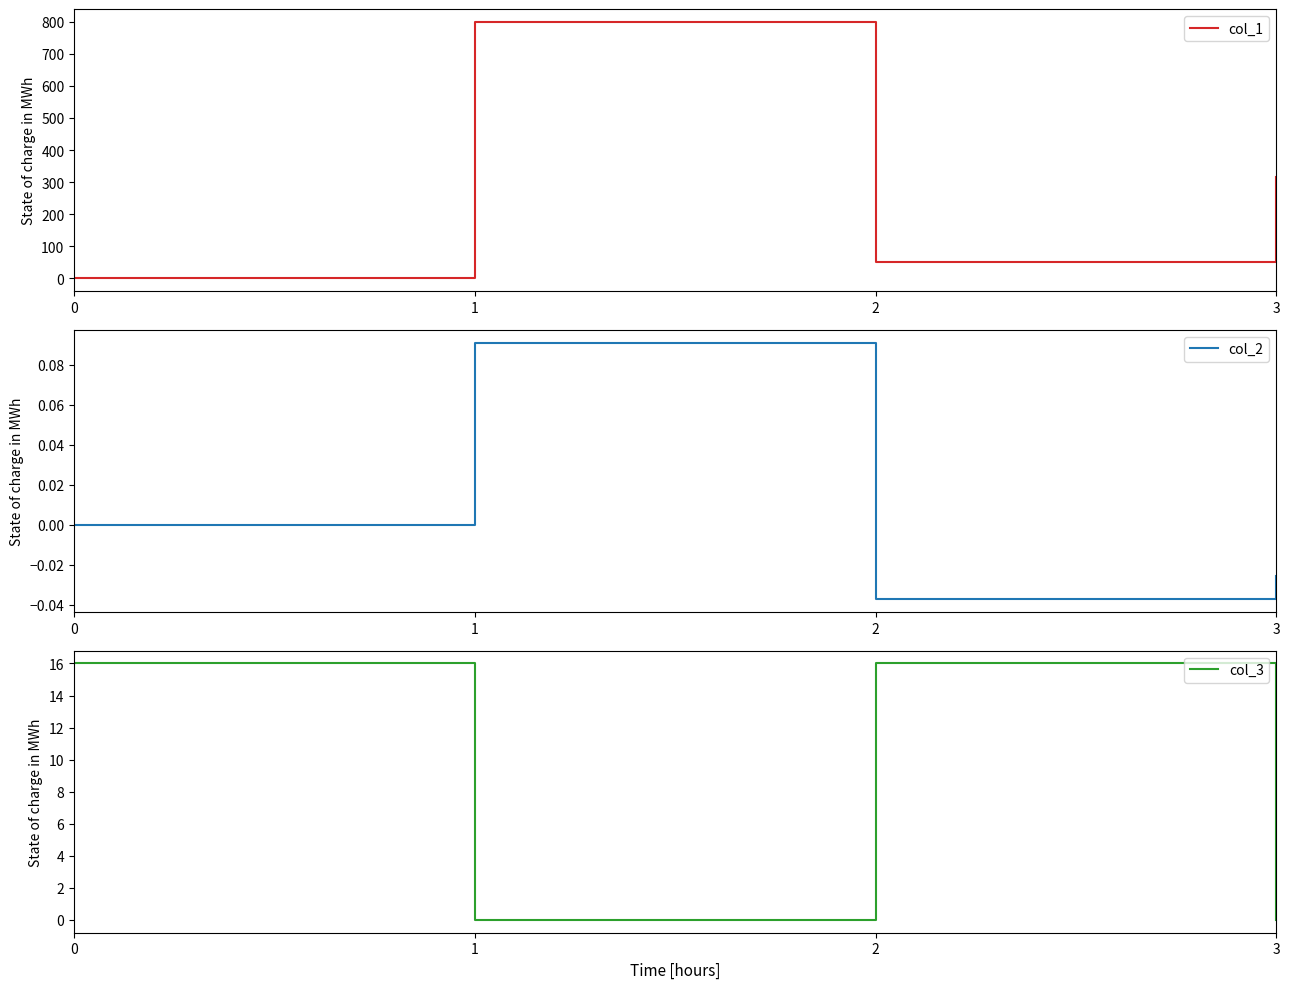

What is the sum of all col_1 values?

1167.9